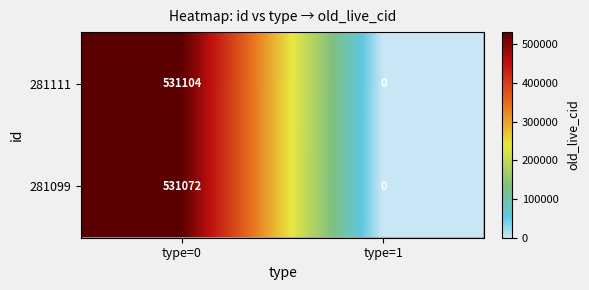

What is the difference between the maximum and minimum values in the 281111 series?

531104